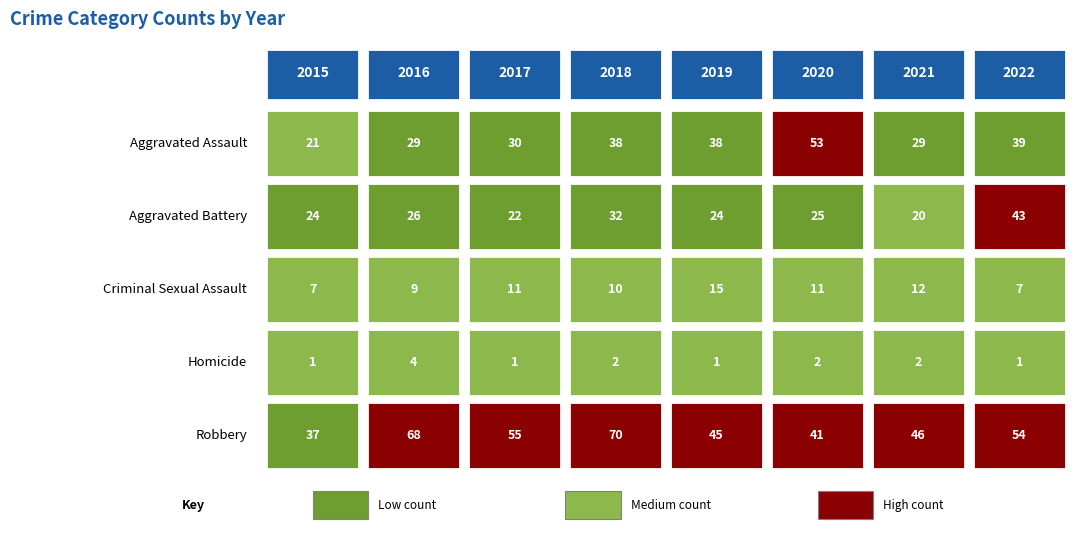

Which series has the largest total across all categories?

Robbery